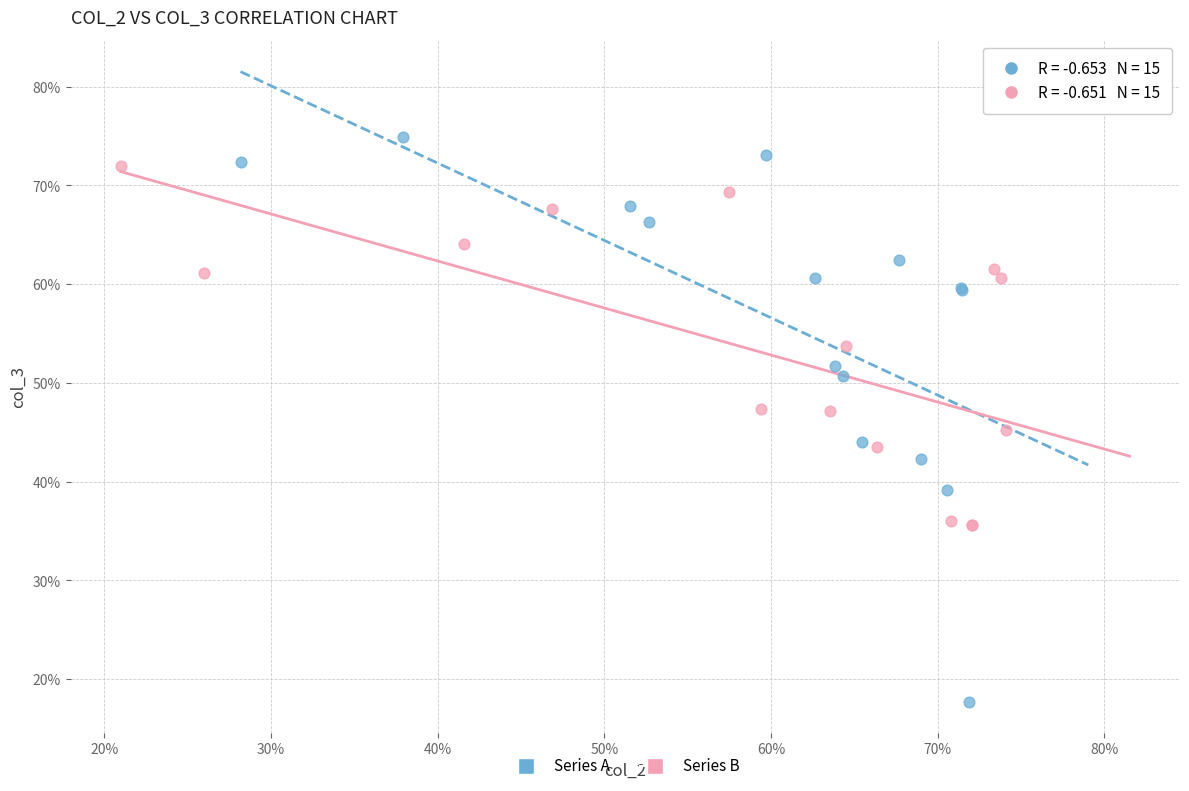

What are all the series names shown in the legend?

Series A, Series B